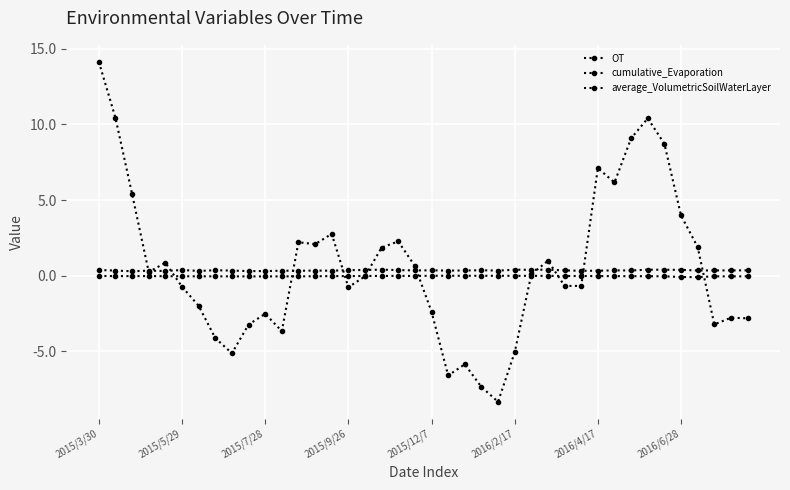

How many times do average_VolumetricSoilWaterLayer and OT cross each other?

11